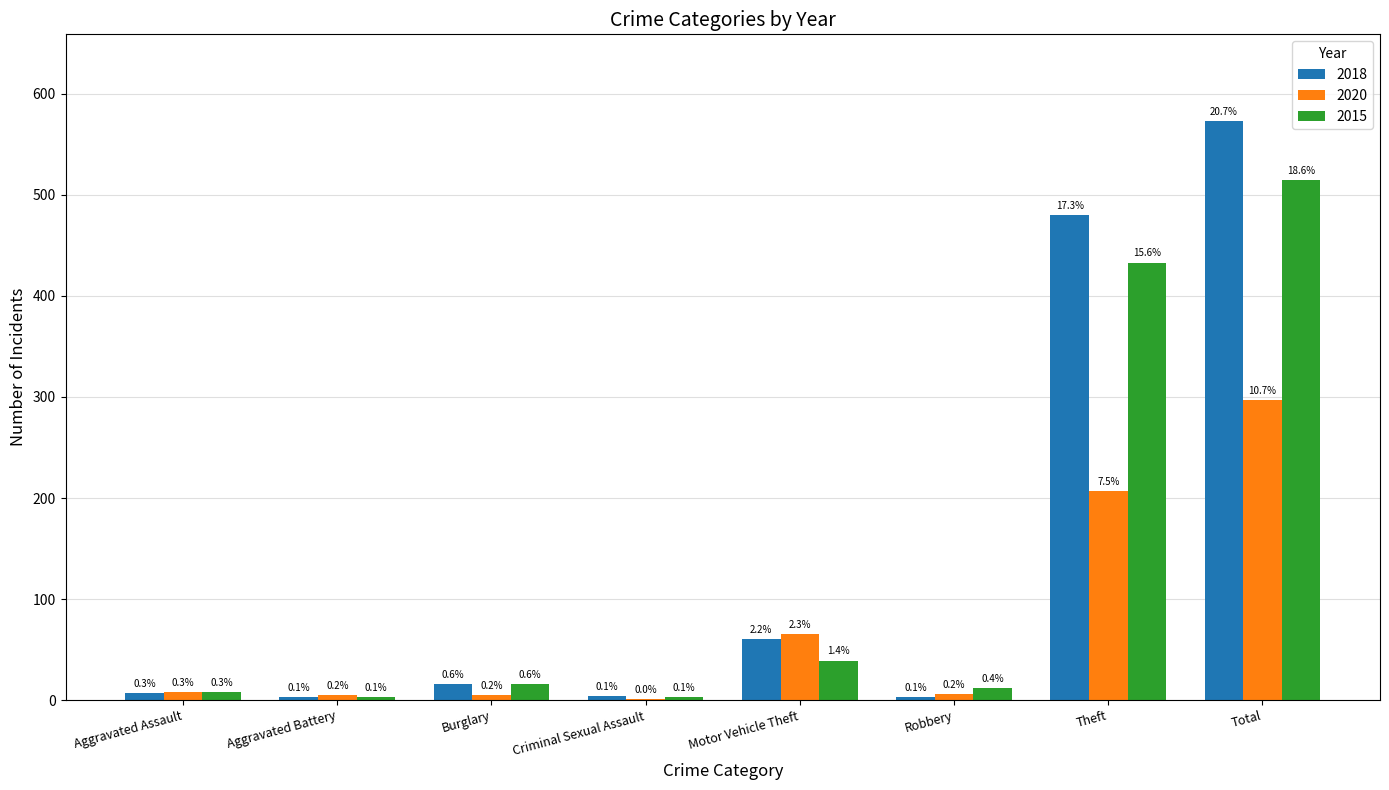

Which series has the largest total across all categories?

2018